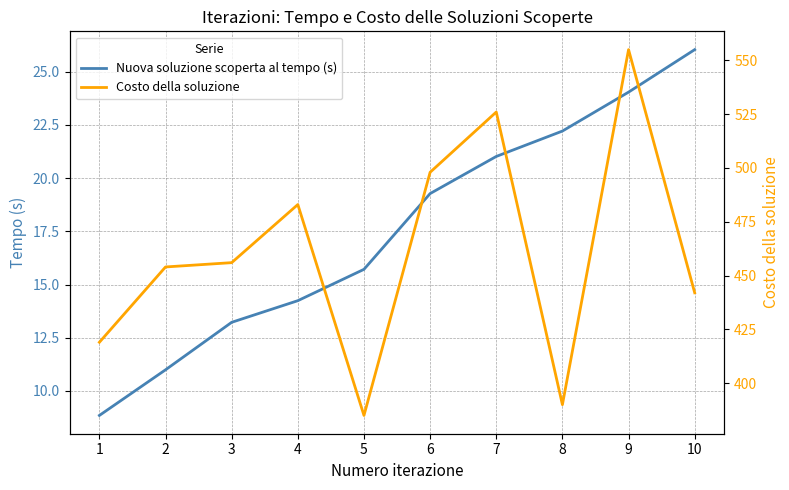

Rank the series by their maximum value, from lowest to highest.

Nuova soluzione scoperta al tempo (s), Costo della soluzione